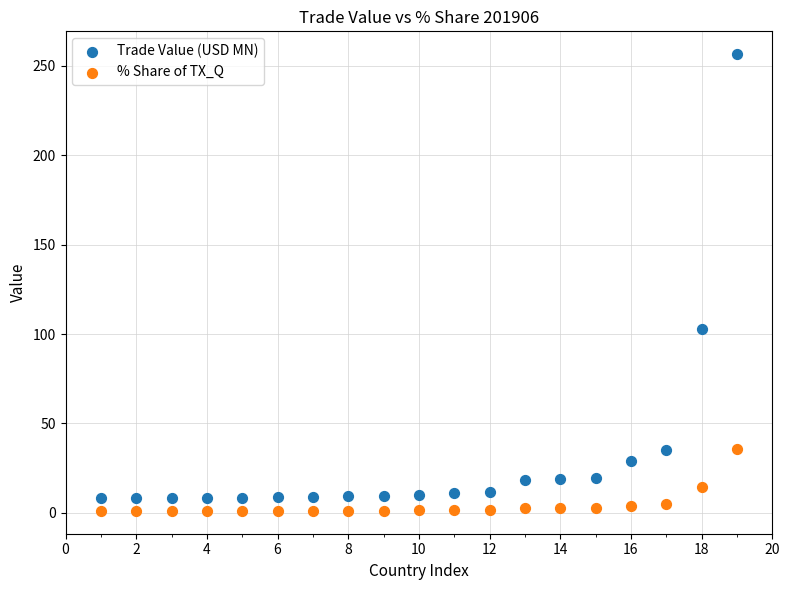

Across all data points, what is the range of Y values (max minus min)?

255.3